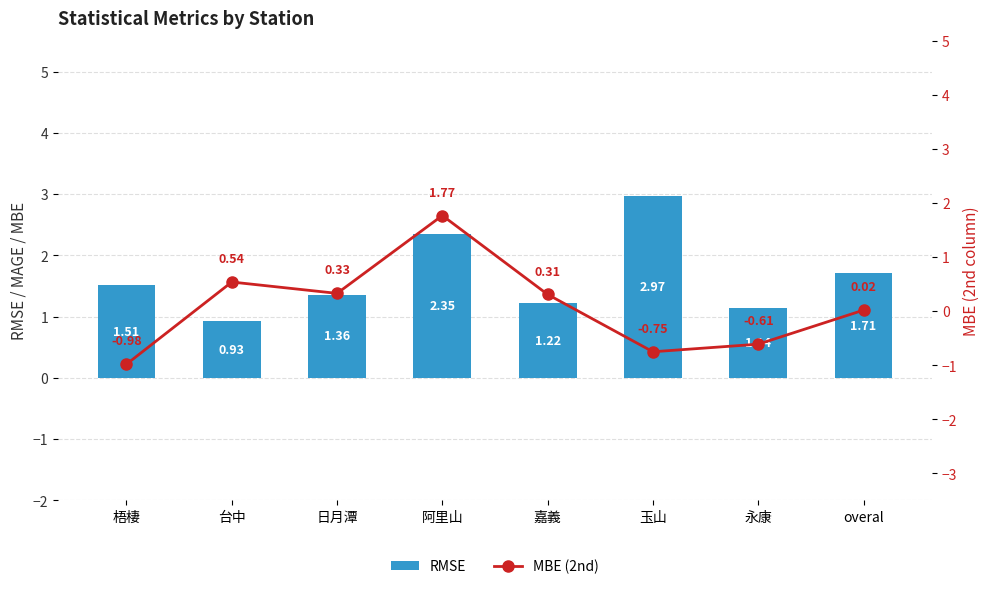

Reading right to left, extract all data points from this chart.

RMSE: overal=1.7	永康=1.1	玉山=3.0	嘉義=1.2	阿里山=2.4	日月潭=1.4	台中=0.9	梧棲=1.5
MBE (2nd): overal=0.0	永康=-0.6	玉山=-0.8	嘉義=0.3	阿里山=1.8	日月潭=0.3	台中=0.5	梧棲=-1.0